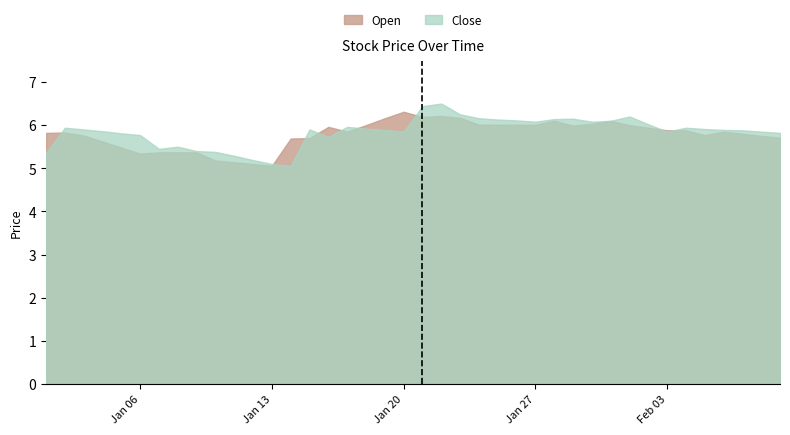

Where is Open nearest to the value 5?

2025-01-13